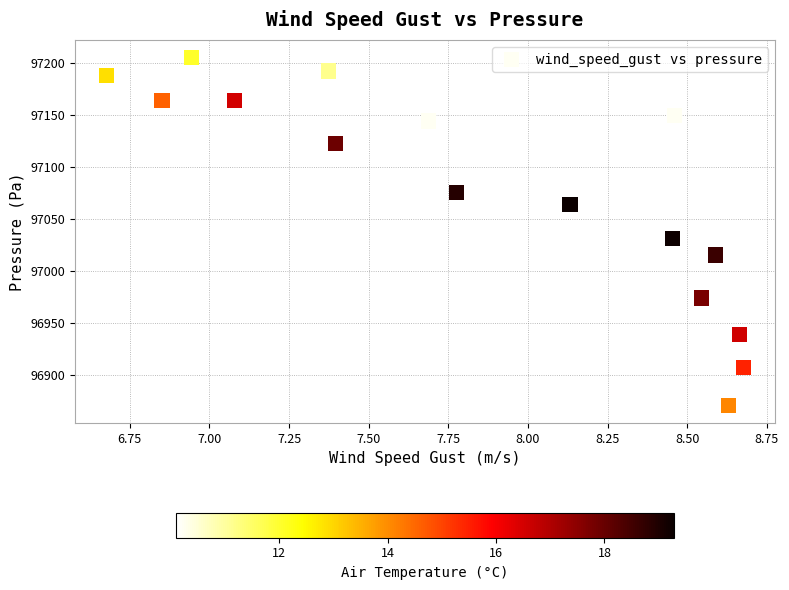

What is the range of X values (max minus min)?

2.0